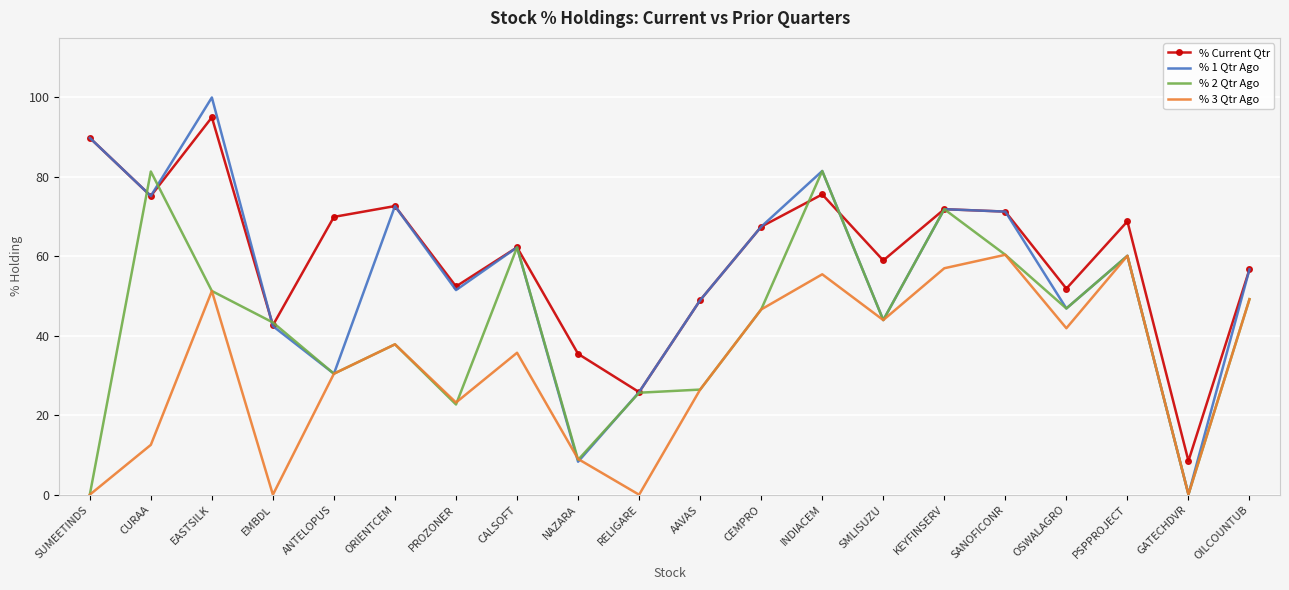

True or false: % 3 Qtr Ago and % Current Qtr intersect in this chart.

False